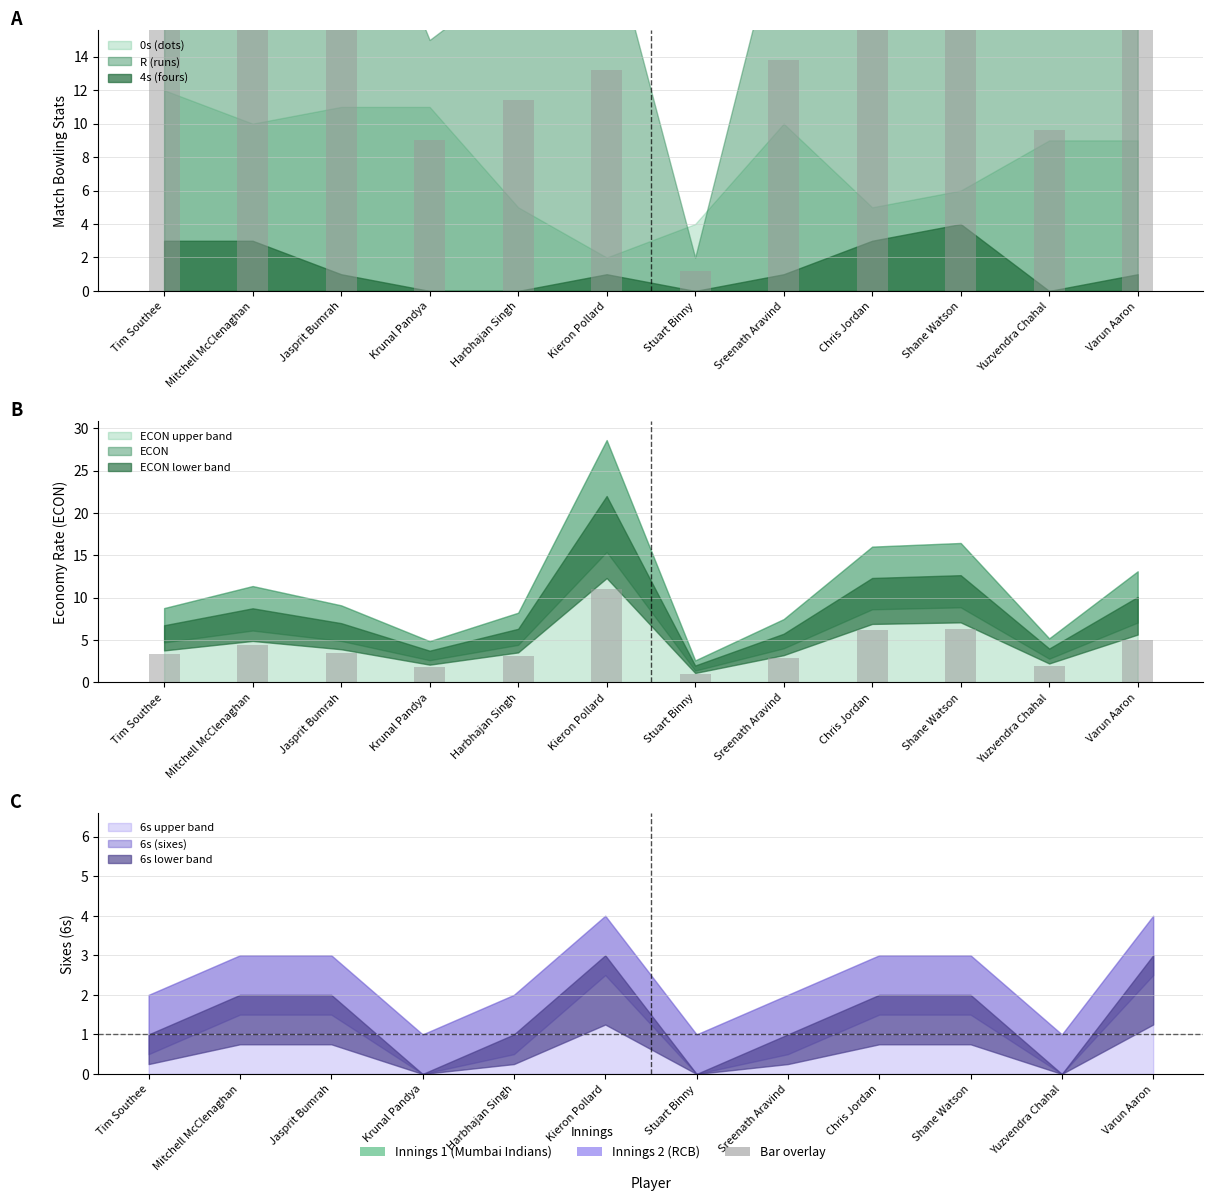

What is the total value across all series at Yuzvendra Chahal?

29.0